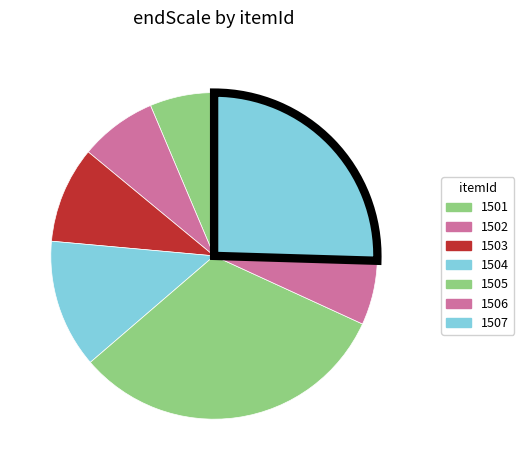

Does 1506 account for over 50% of the chart?

No